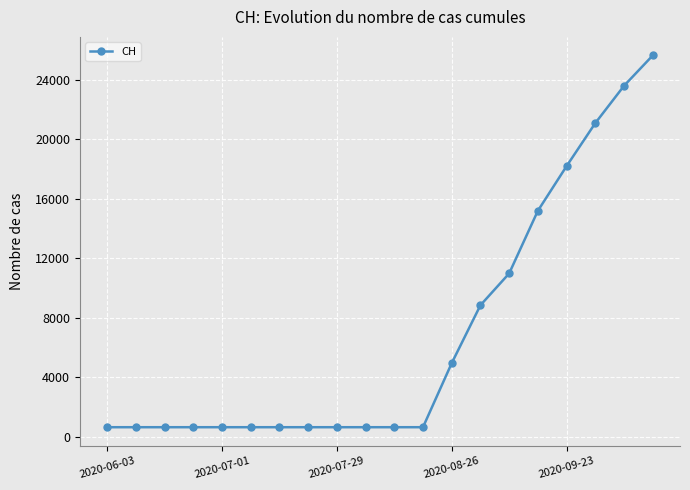

Reading left to right, what are all the values shown in this chart?

631	631	631	631	631	631	631	631	631	631	631	631	4935	8828	10965	15175	18177	21068	23574	25615